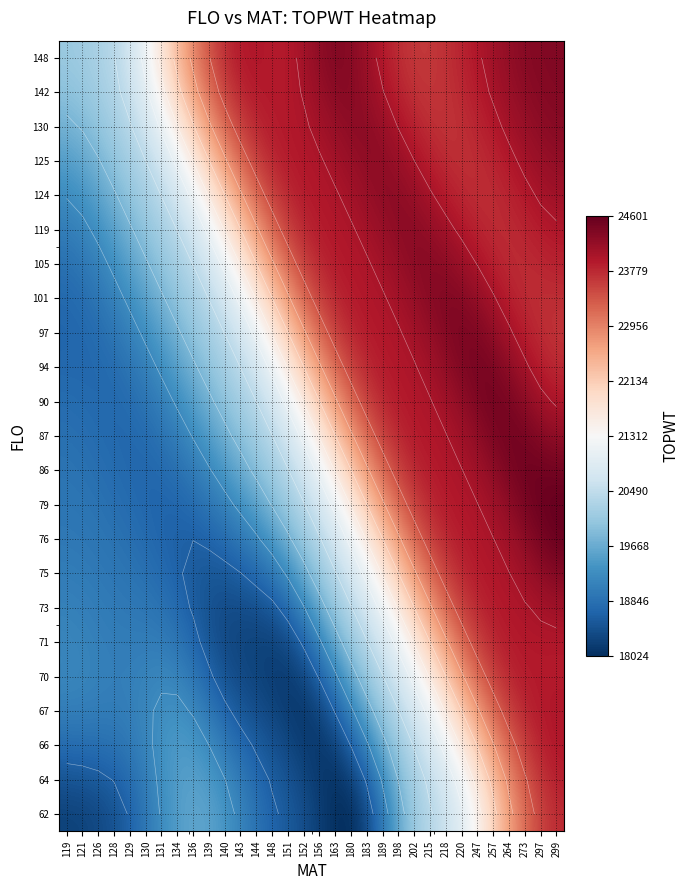

What is the total value across all series at 202?

527864.1